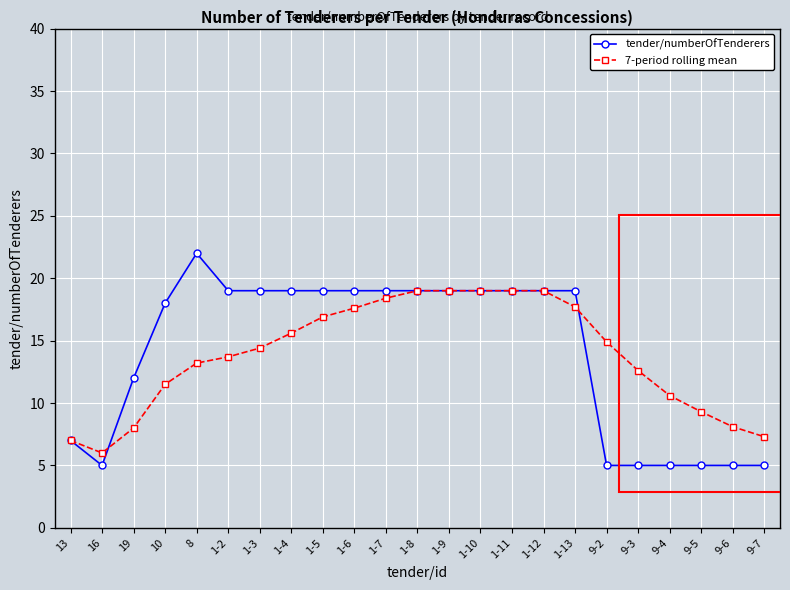

What position from the left is 1-5?

9